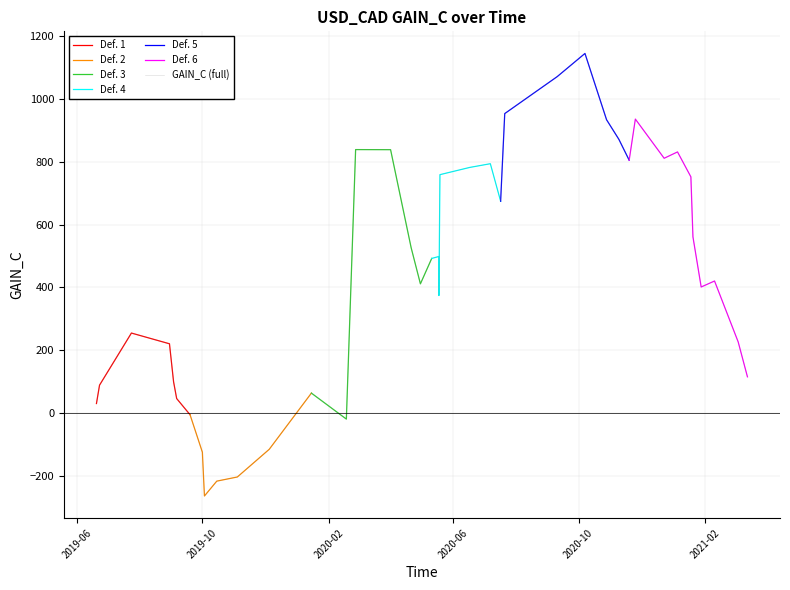

What is the value of the 29th point from the left?

933.5